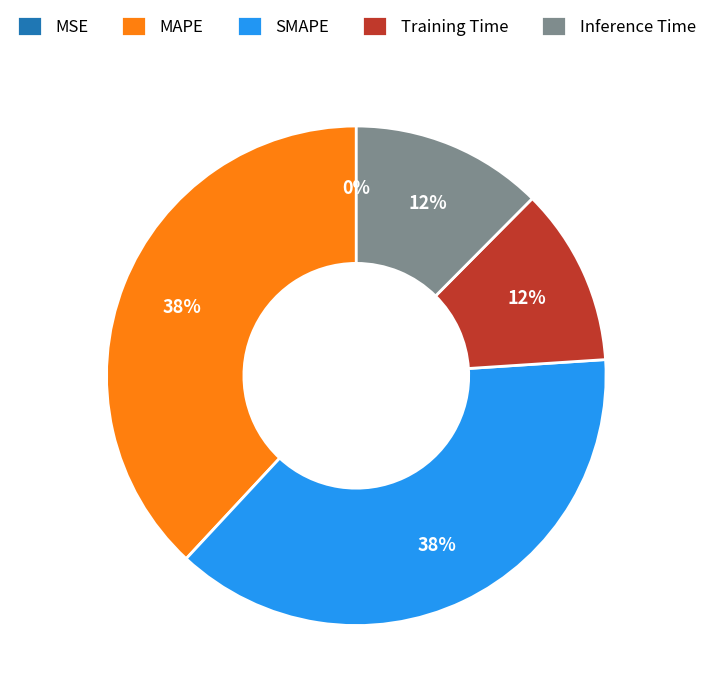

The SMAPE slice represents 50% of the pie. True or false?

False